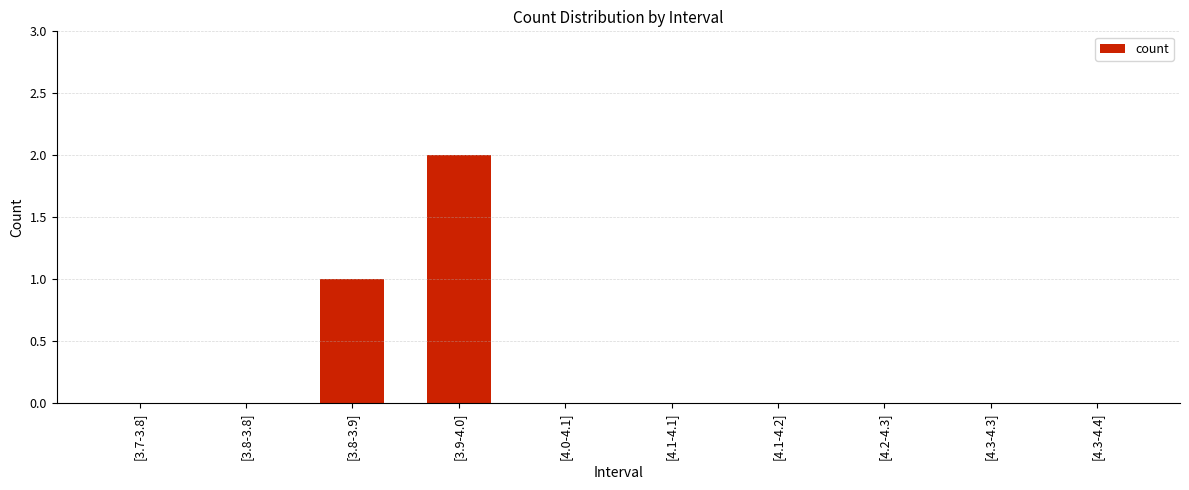

Which has a higher value, [4.1-4.2] or [3.8-3.9]?

[3.8-3.9]